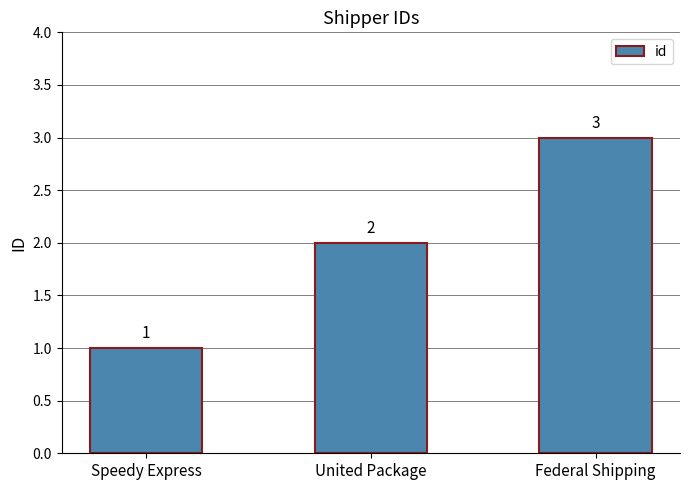

Rank the categories by value from lowest to highest.

Speedy Express, United Package, Federal Shipping